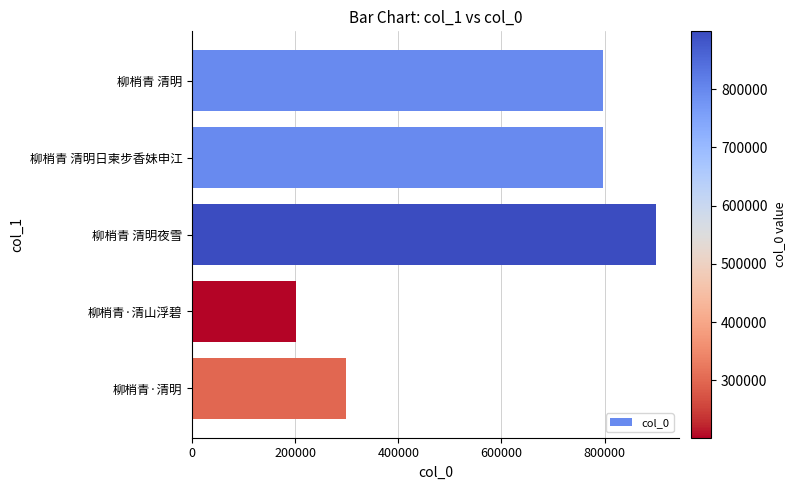

What is the value of the 3rd bar from the top?

899615